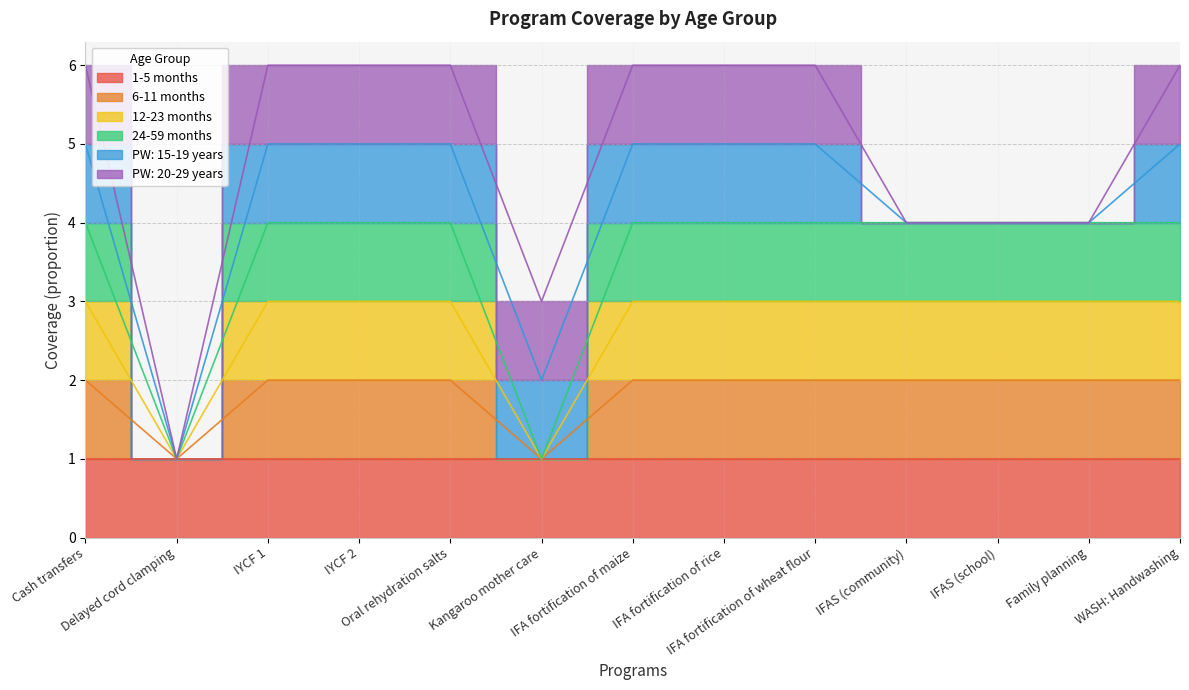

Is the value of 6-11 months at IFAS (community) greater than the value of 12-23 months at IFA fortification of rice?

No